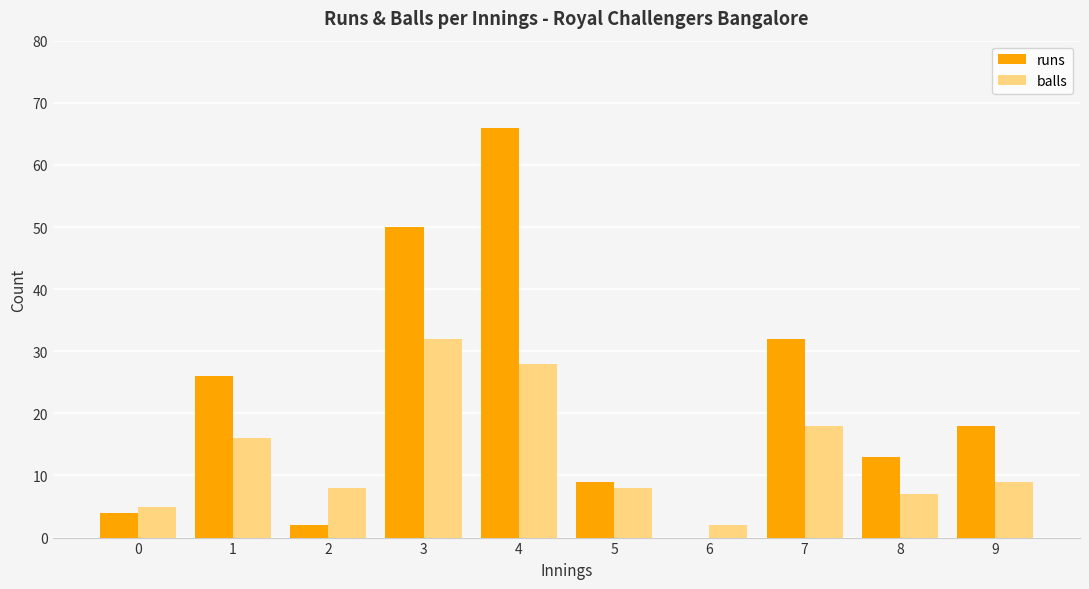

The balls series shows 9 at 0. True or false?

False